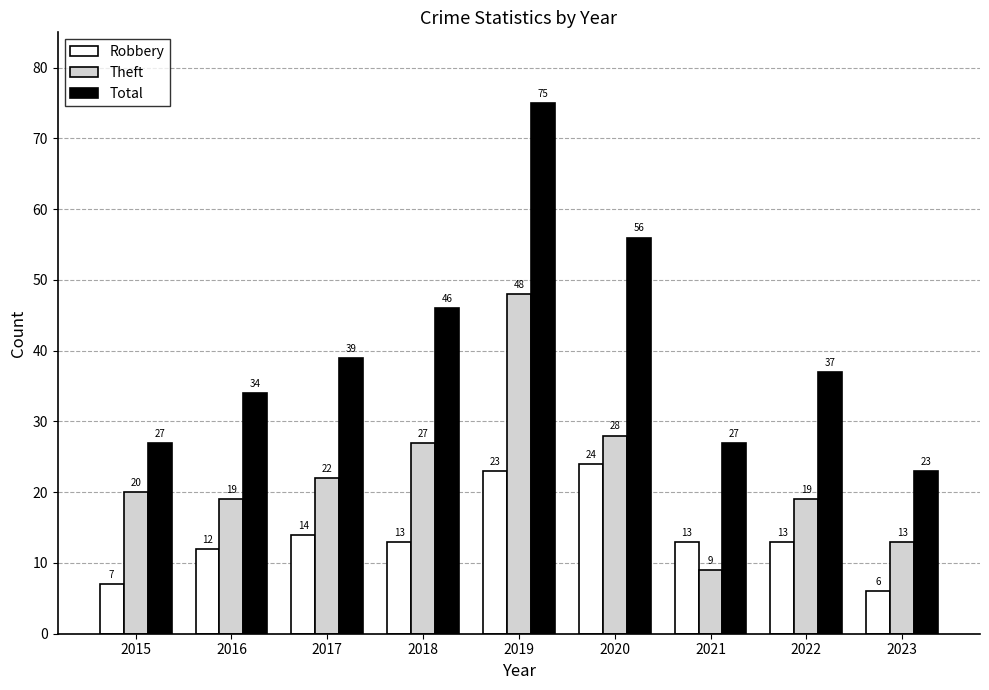

Reading right to left, list all the values displayed in this chart.

Robbery: 2023=6	2022=13	2021=13	2020=24	2019=23	2018=13	2017=14	2016=12	2015=7
Theft: 2023=13	2022=19	2021=9	2020=28	2019=48	2018=27	2017=22	2016=19	2015=20
Total: 2023=23	2022=37	2021=27	2020=56	2019=75	2018=46	2017=39	2016=34	2015=27